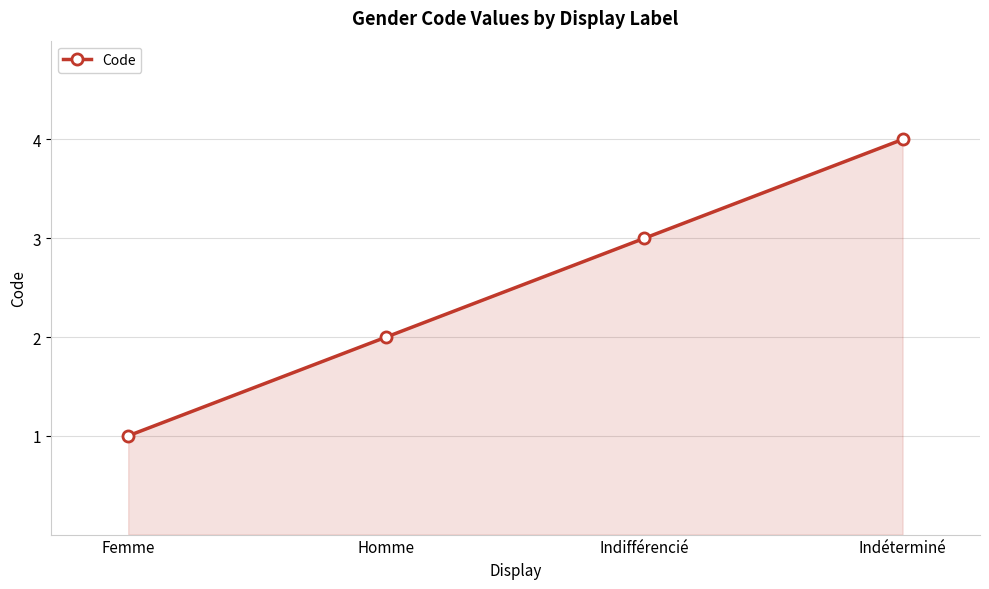

Which has a higher value, Homme or Indéterminé?

Indéterminé